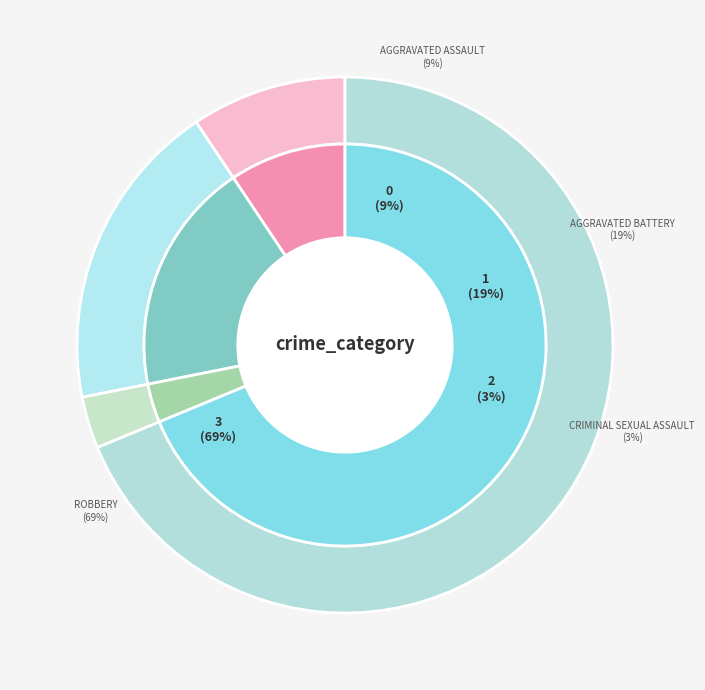

Is Aggravated Assault the majority of the pie?

No